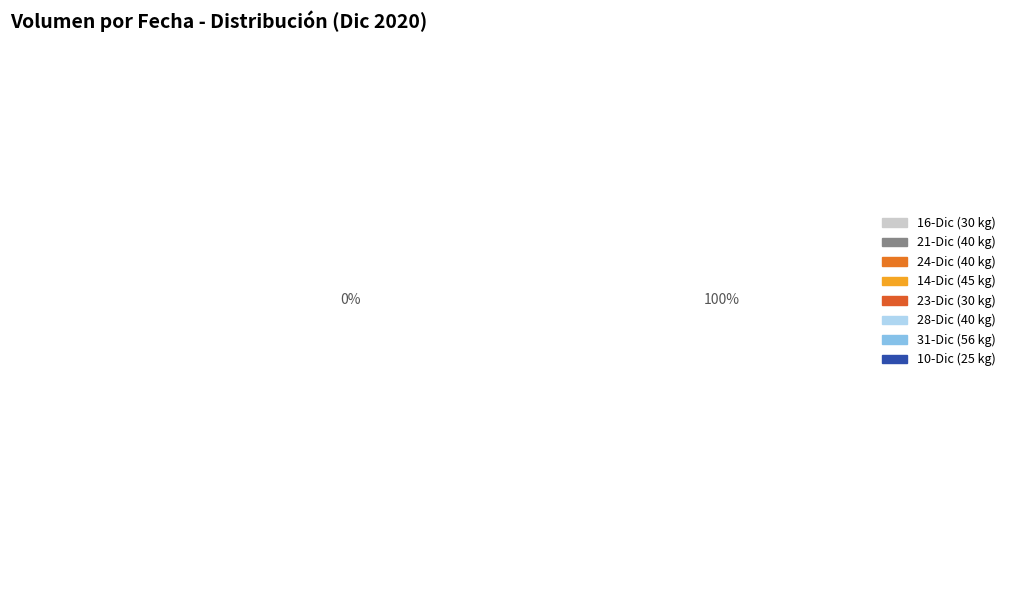

Is there a majority slice in this chart?

No